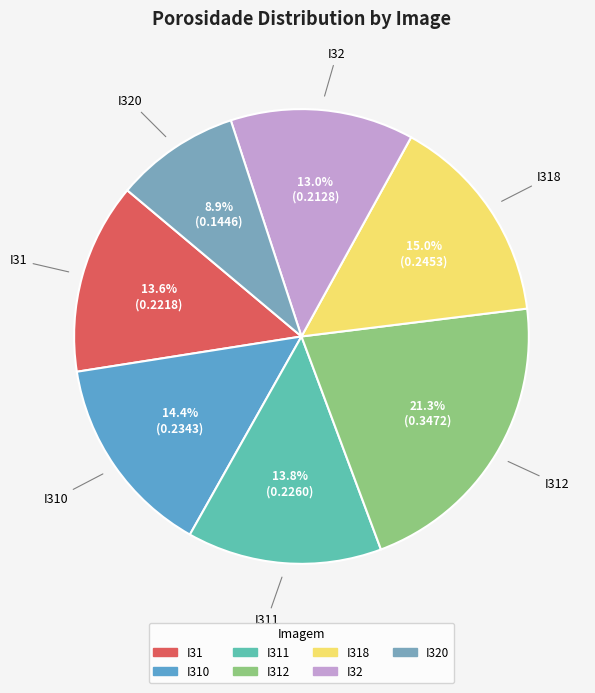

How many segments does this pie chart have?

7